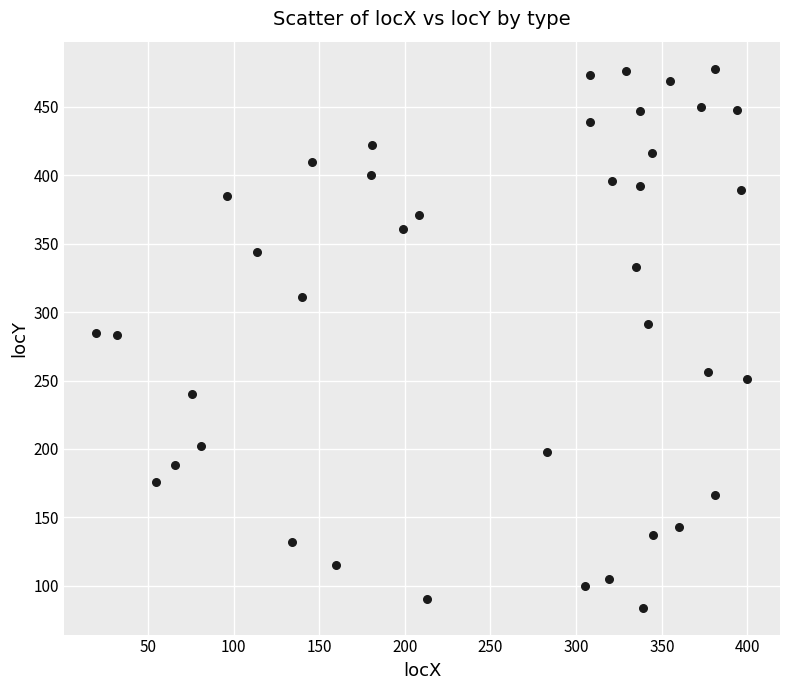

What is the range of X values (max minus min)?

380